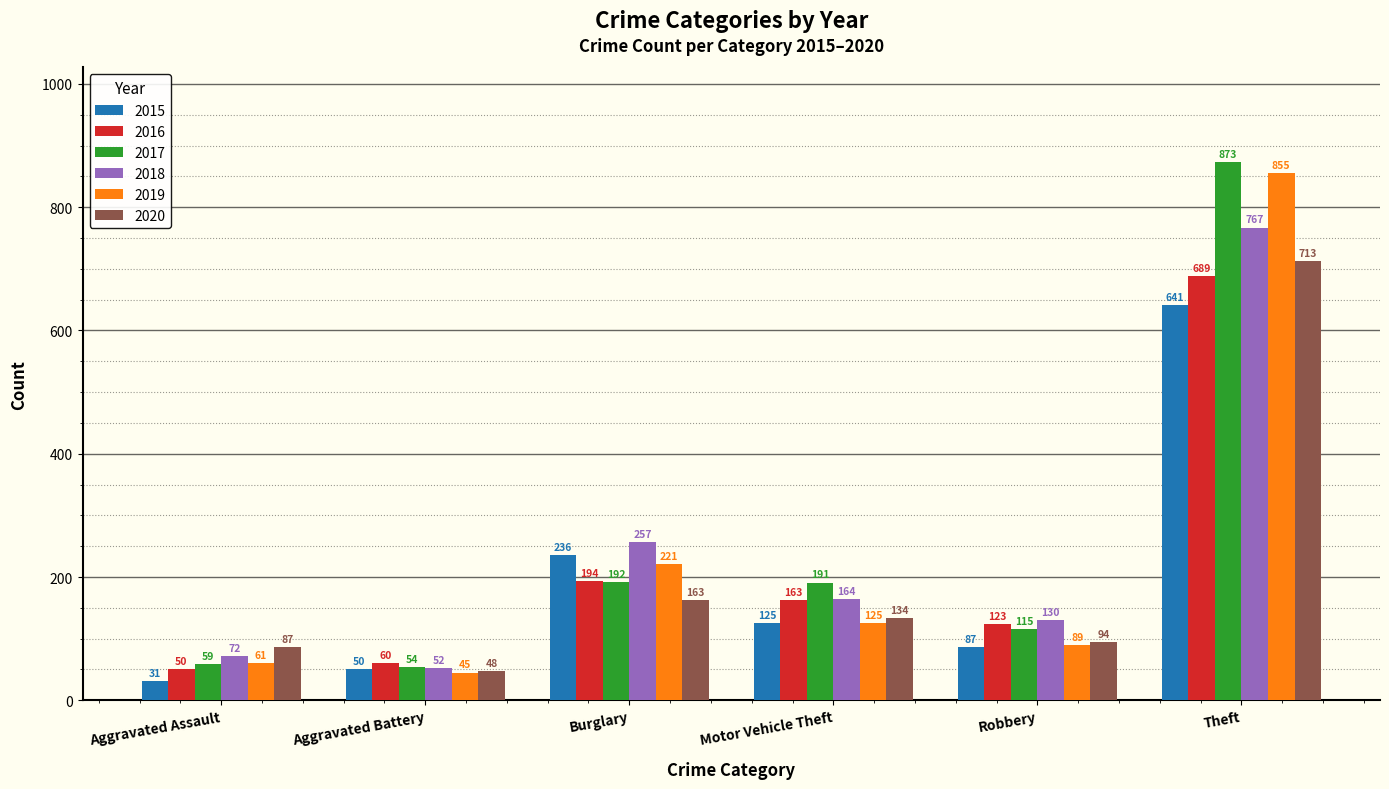

What are all the series names shown in the legend?

2015, 2016, 2017, 2018, 2019, 2020